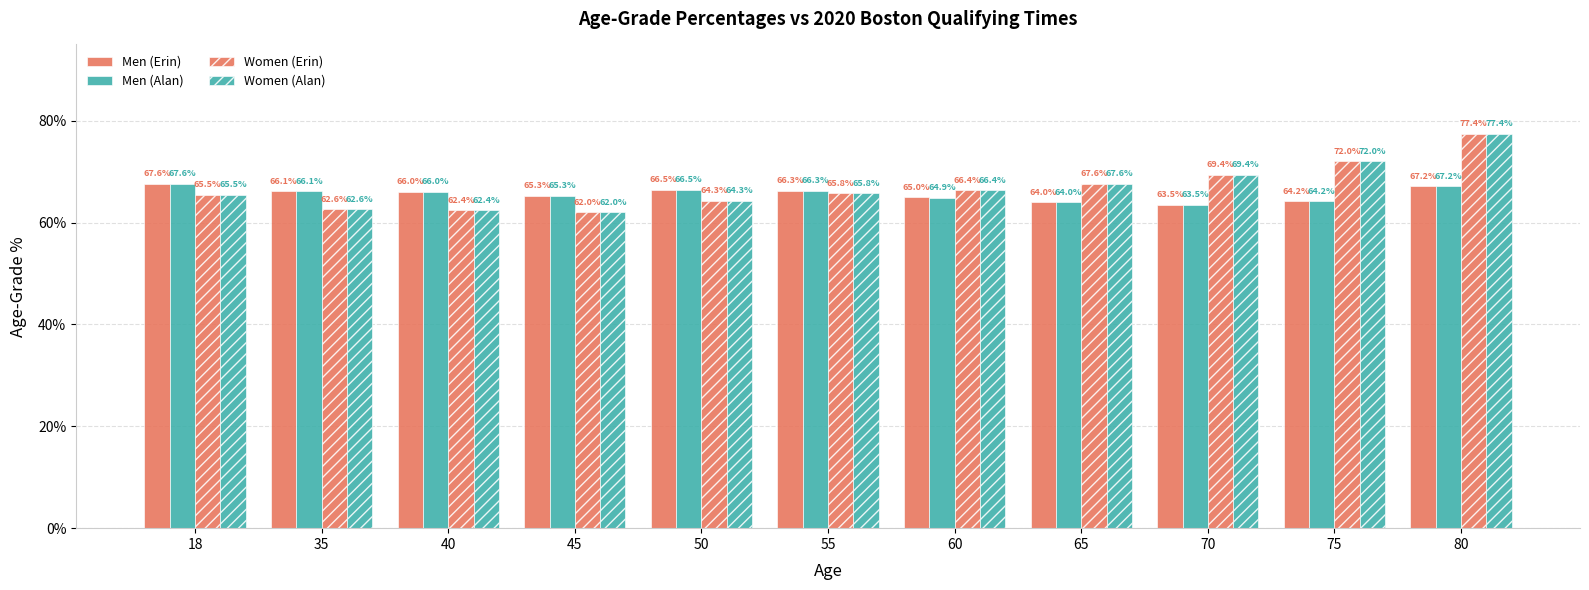

At which label does Men (Alan) reach its peak?

18